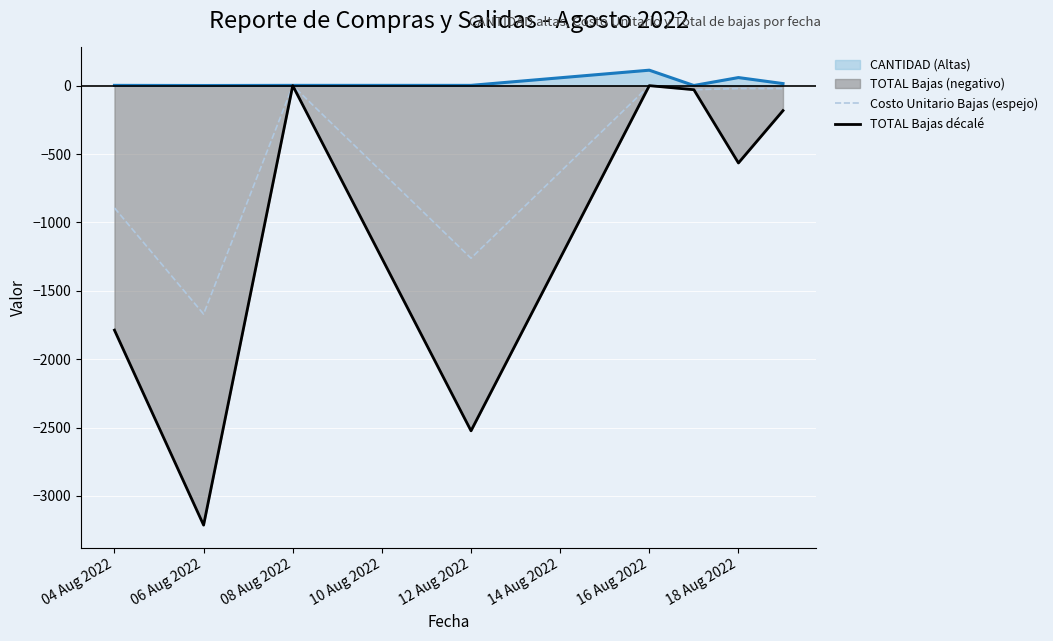

Where is the first local minimum for Costo Unitario Bajas (espejo)?

06 Aug 2022